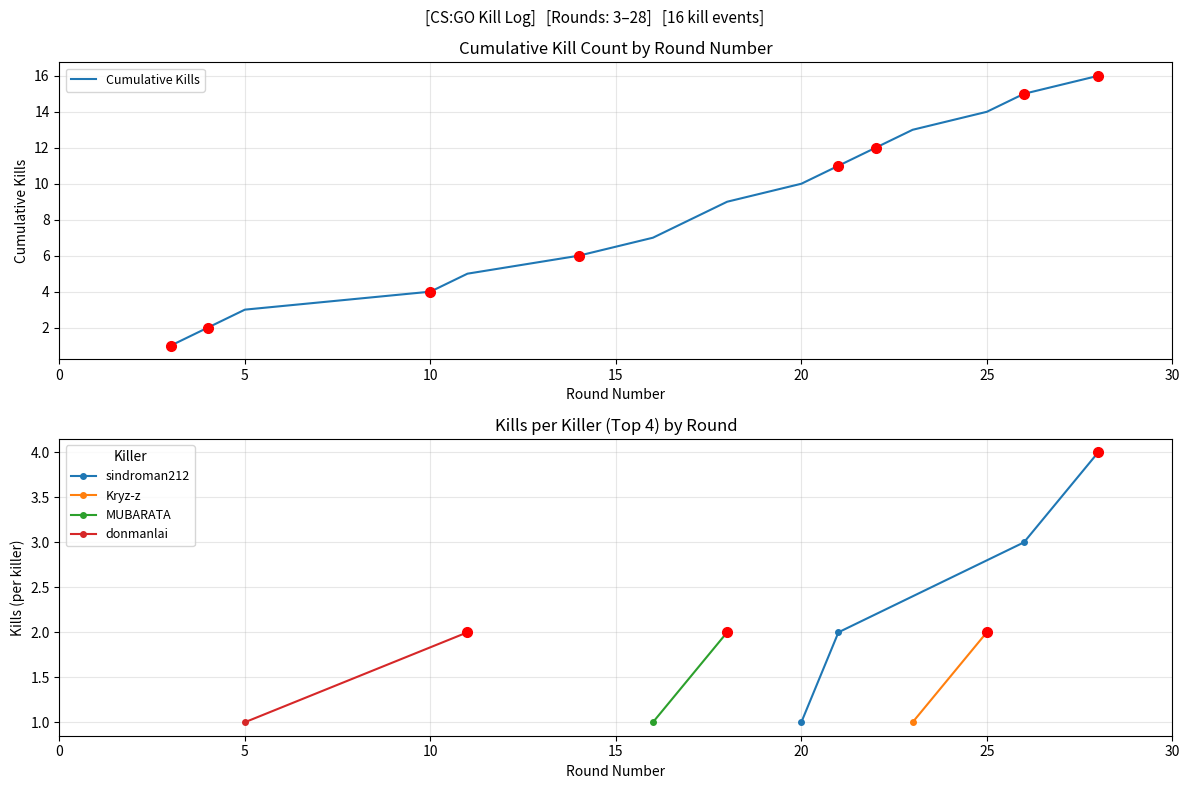

List the labels in order of value, smallest first.

3, 4, 5, 10, 11, 14, 16, 17, 18, 20, 21, 22, 23, 25, 26, 28